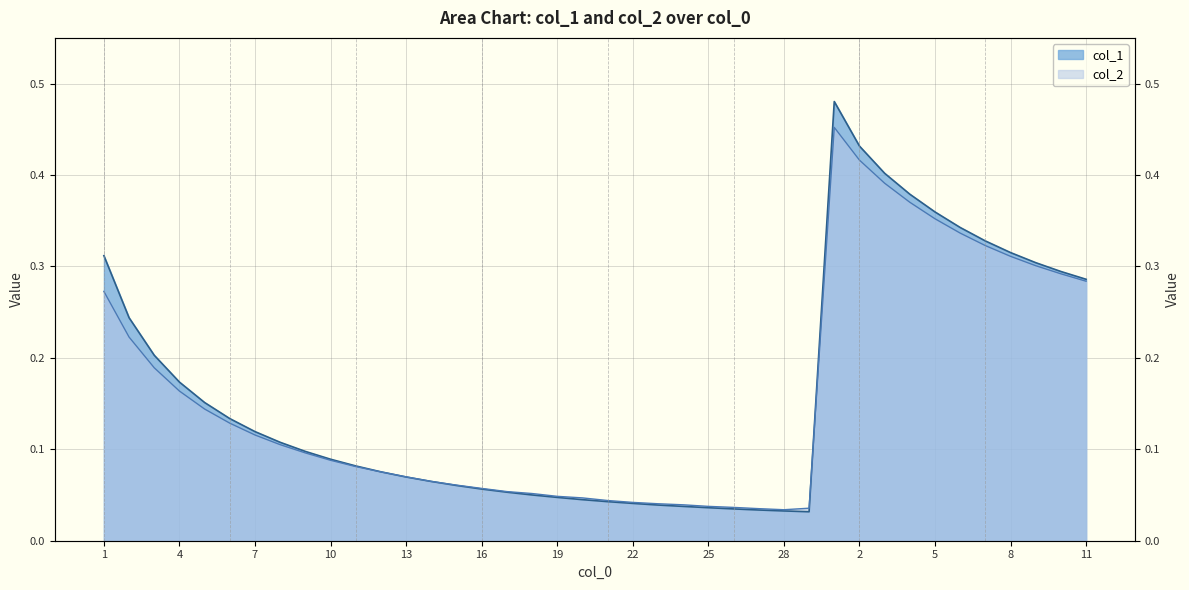

Where do col_1 and col_2 first cross each other?

12 and 13